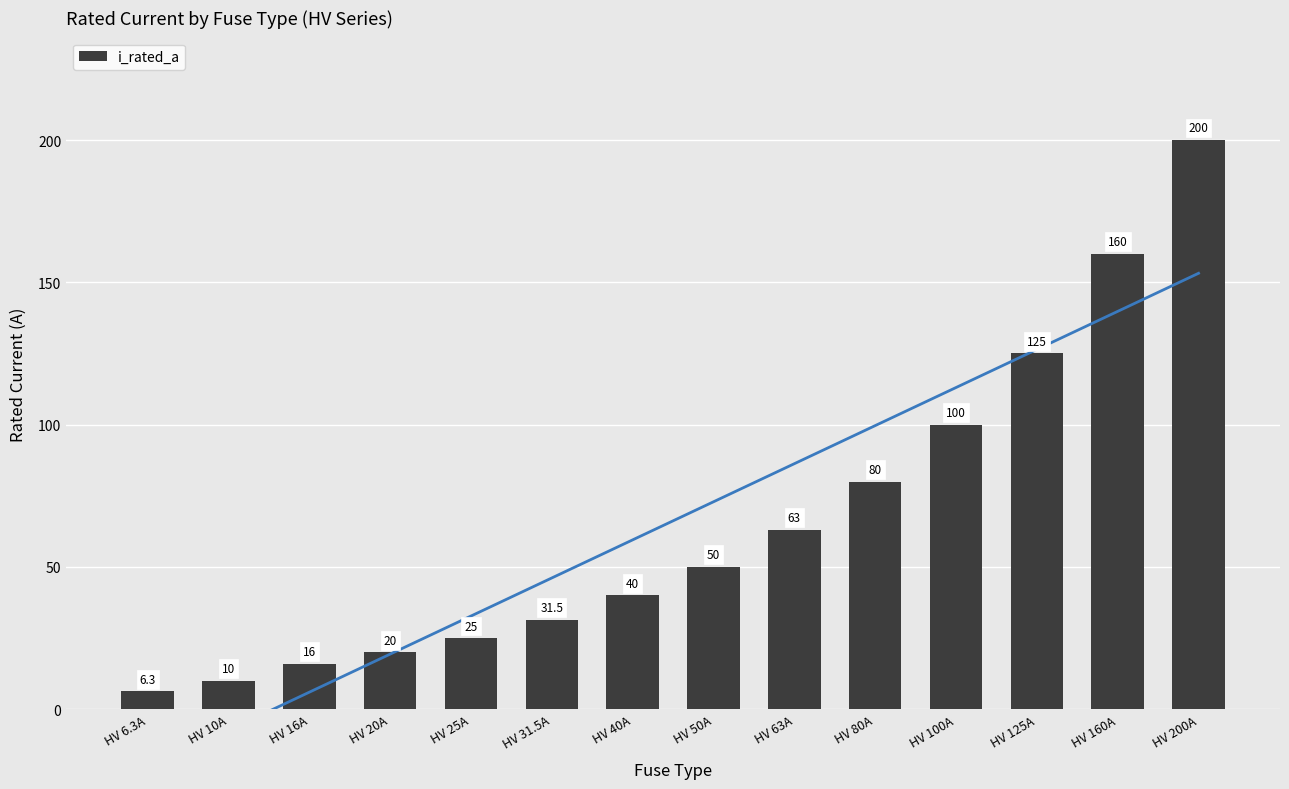

List the labels in order of value, largest first.

HV 200A, HV 160A, HV 125A, HV 100A, HV 80A, HV 63A, HV 50A, HV 40A, HV 31.5A, HV 25A, HV 20A, HV 16A, HV 10A, HV 6.3A